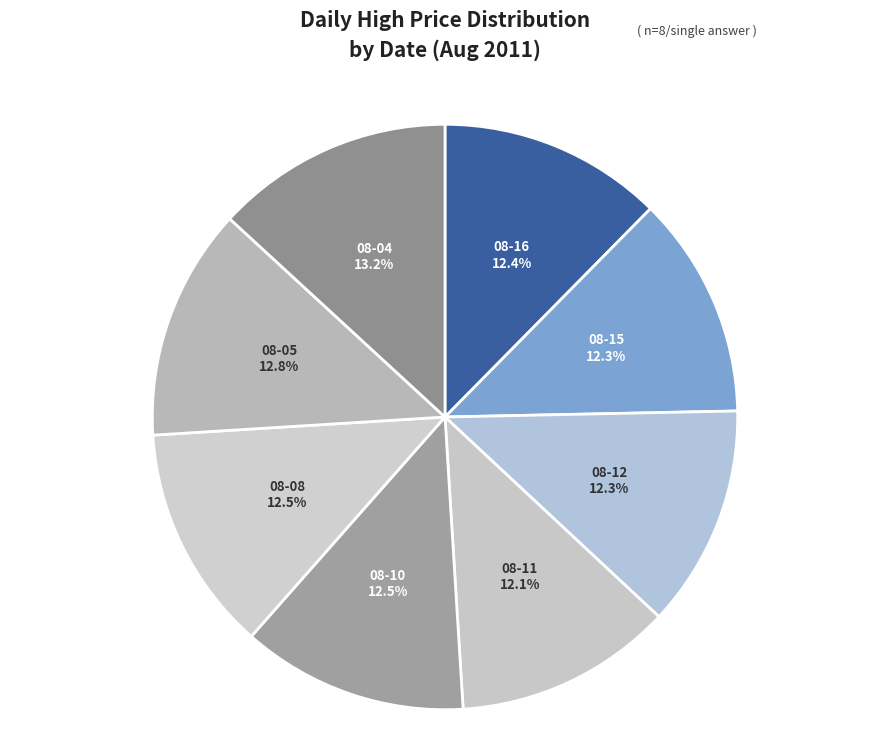

How many segments does this pie chart have?

8